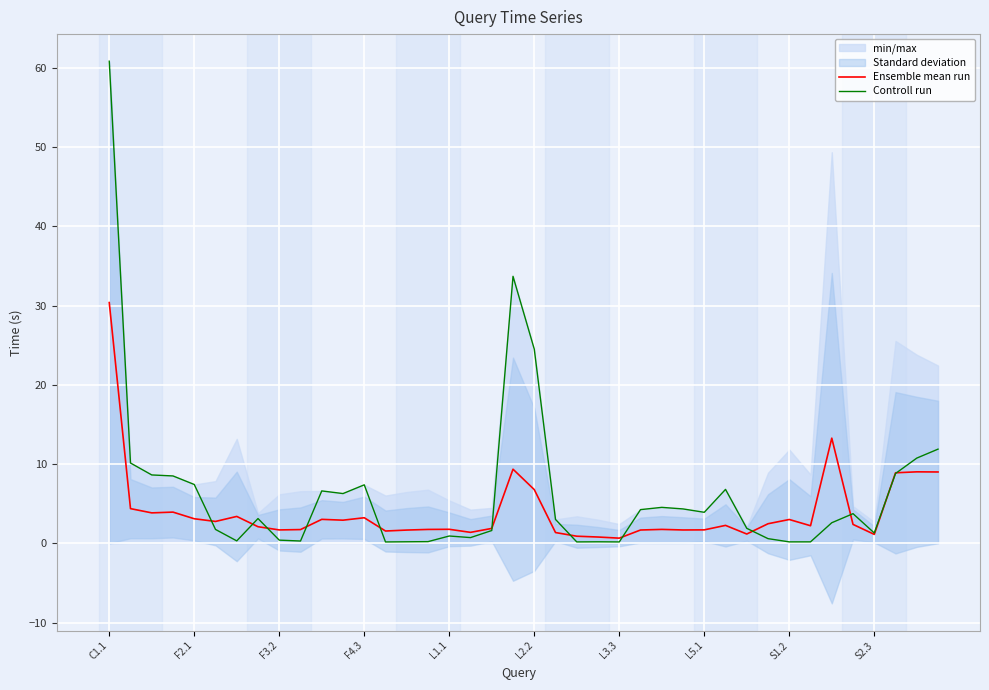

What is the spread (max minus min) of values at 35?

1.4